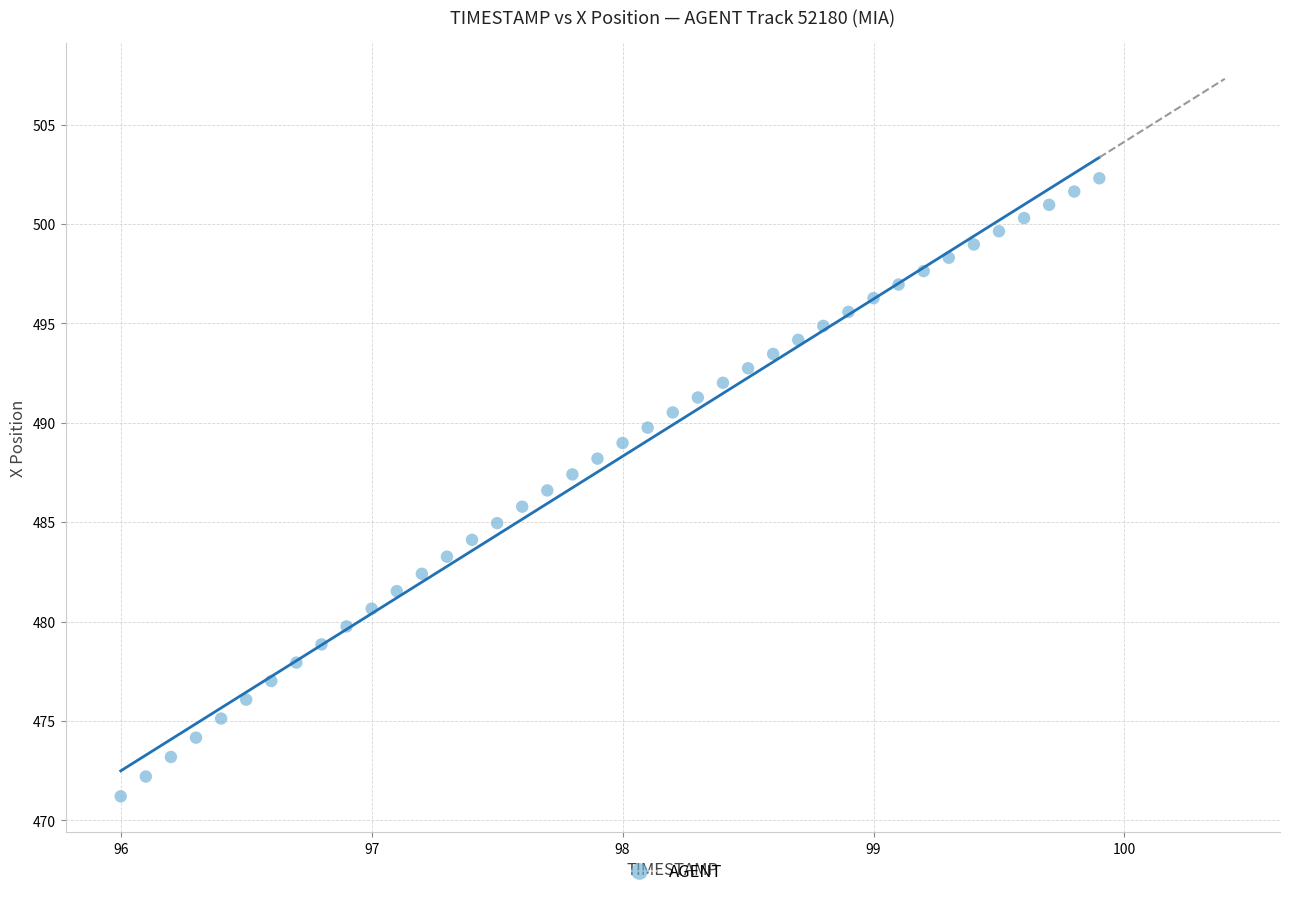

What is the range of Y values (max minus min)?

31.1